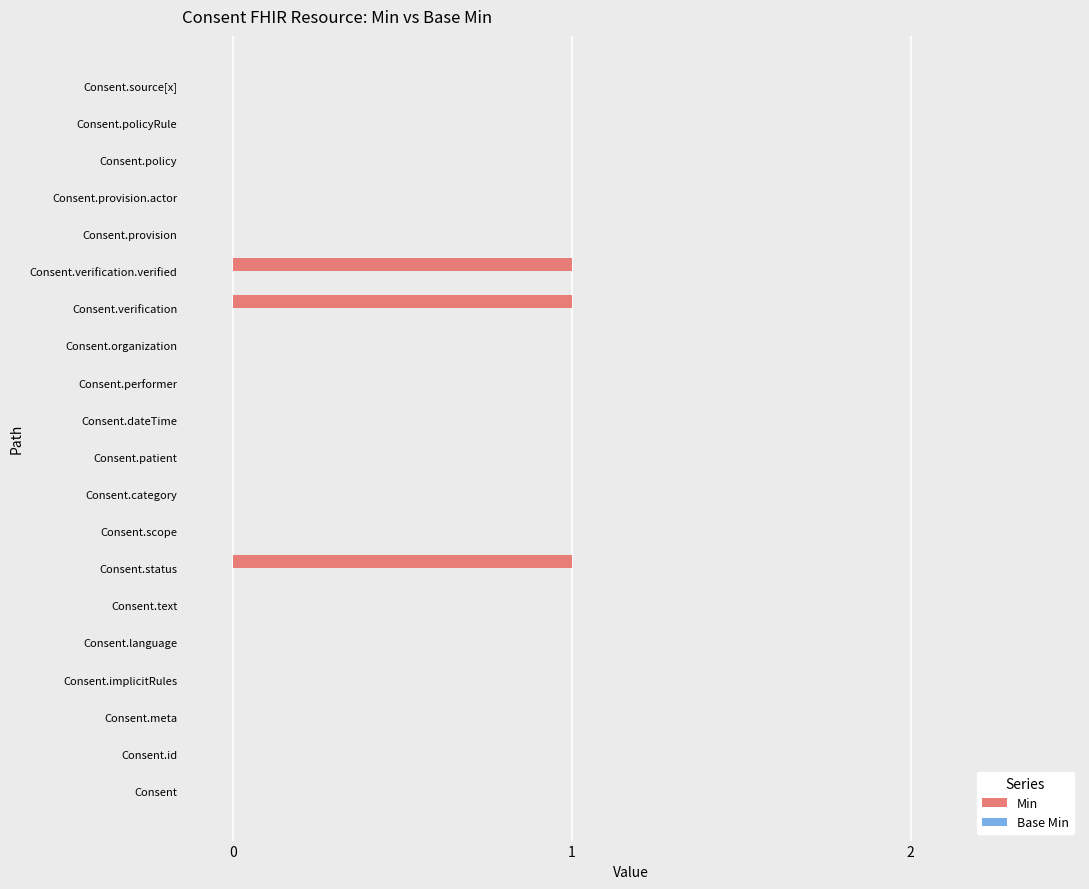

What is the change in value from Consent.patient to Consent.verification.verified?

+1